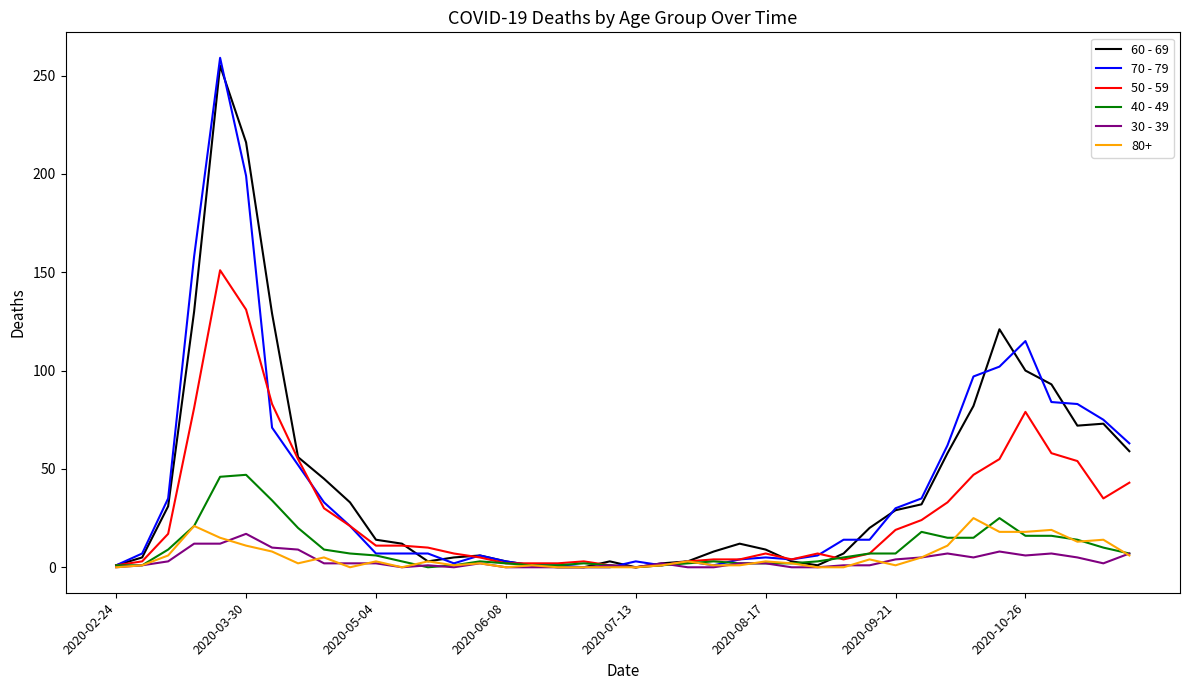

What is the maximum value shown in the chart?

259